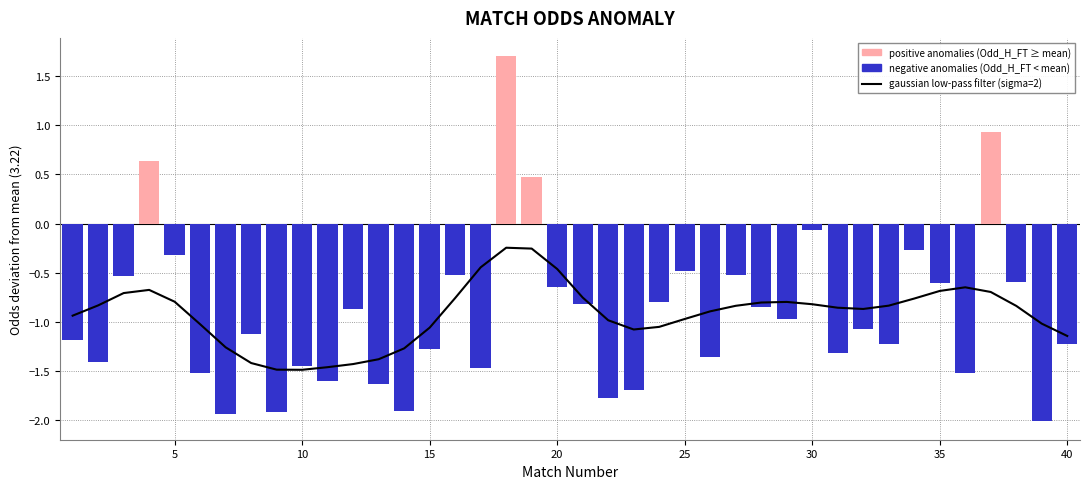

How many groups of bars are there?

40